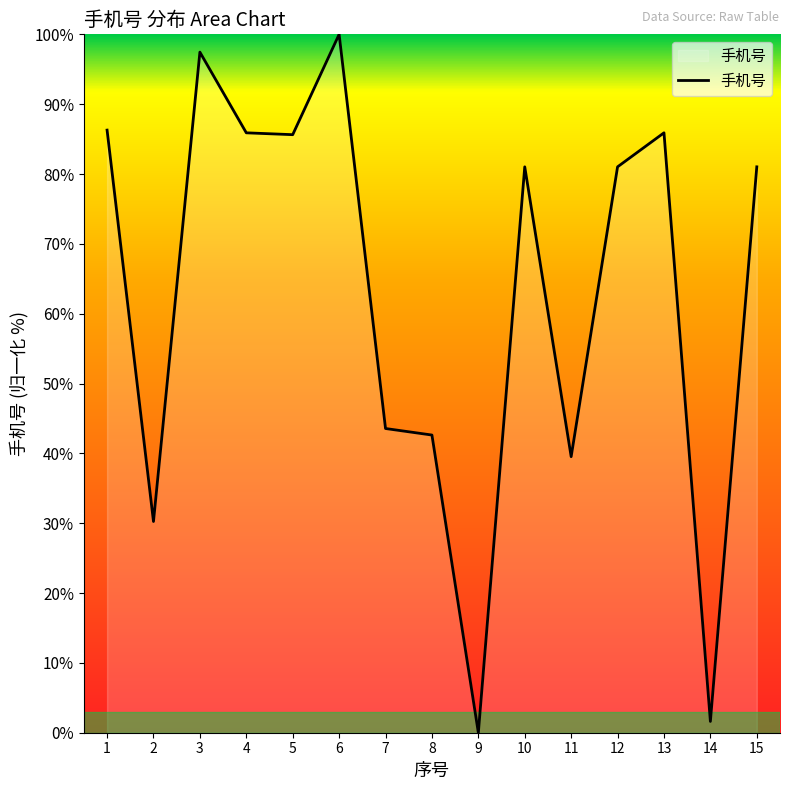

At which category does the data reach its first local peak?

3